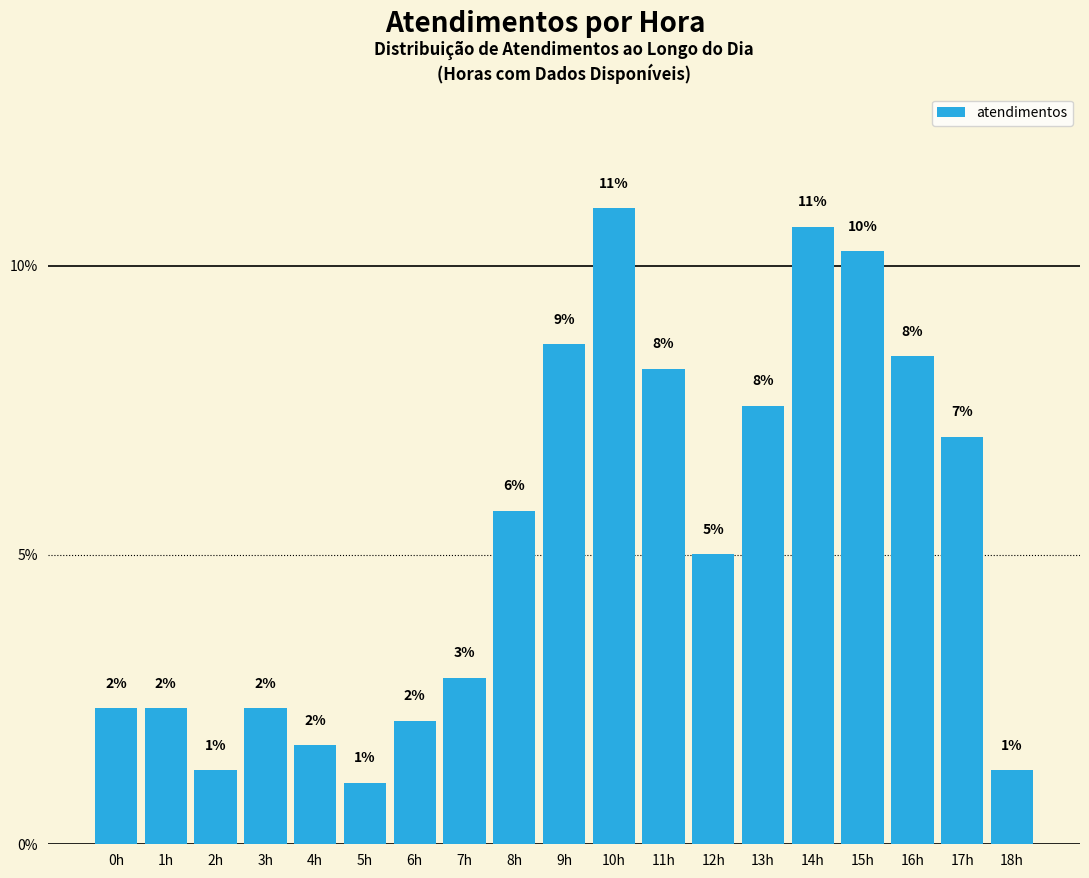

Does the chart contain any negative values?

No